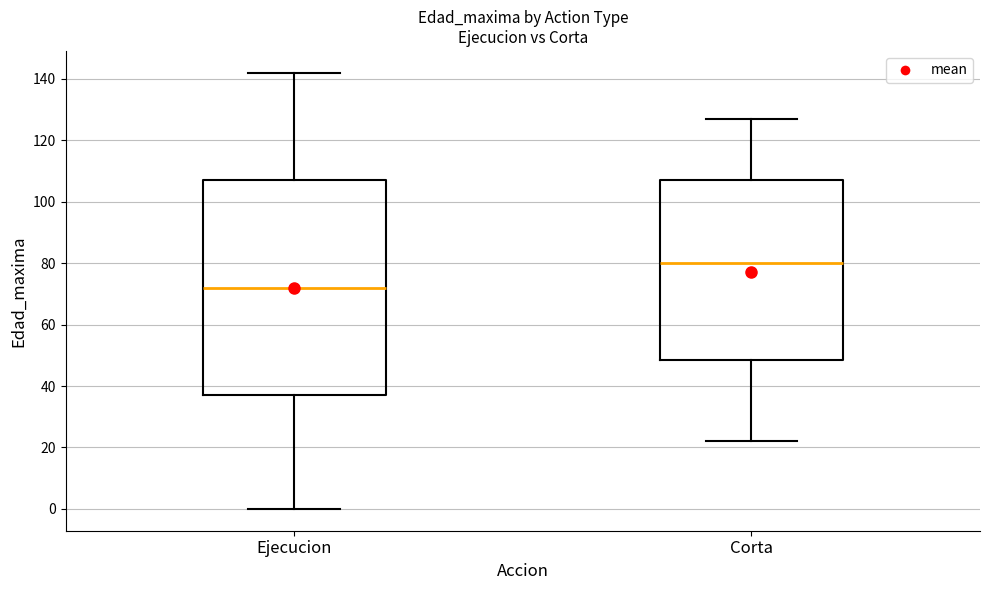

Reading left to right, read every box against the y-axis: the position of its median line, the range the box covers, and the ends of its whiskers. The values are not printed on the chart, so give them approximately, as read against the axis.

Ejecucion: median 72, box 38 to 108, whiskers 0 to 142
Corta: median 80, box 48 to 108, whiskers 22 to 128